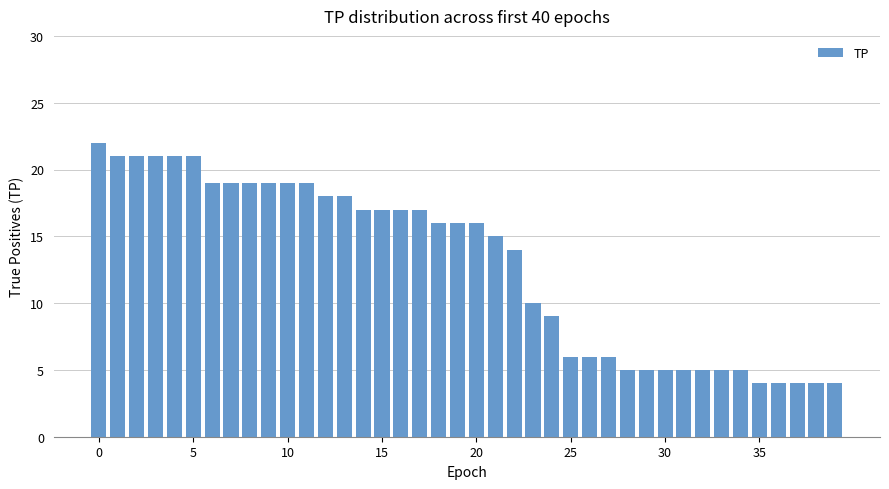

What is the average value?

13